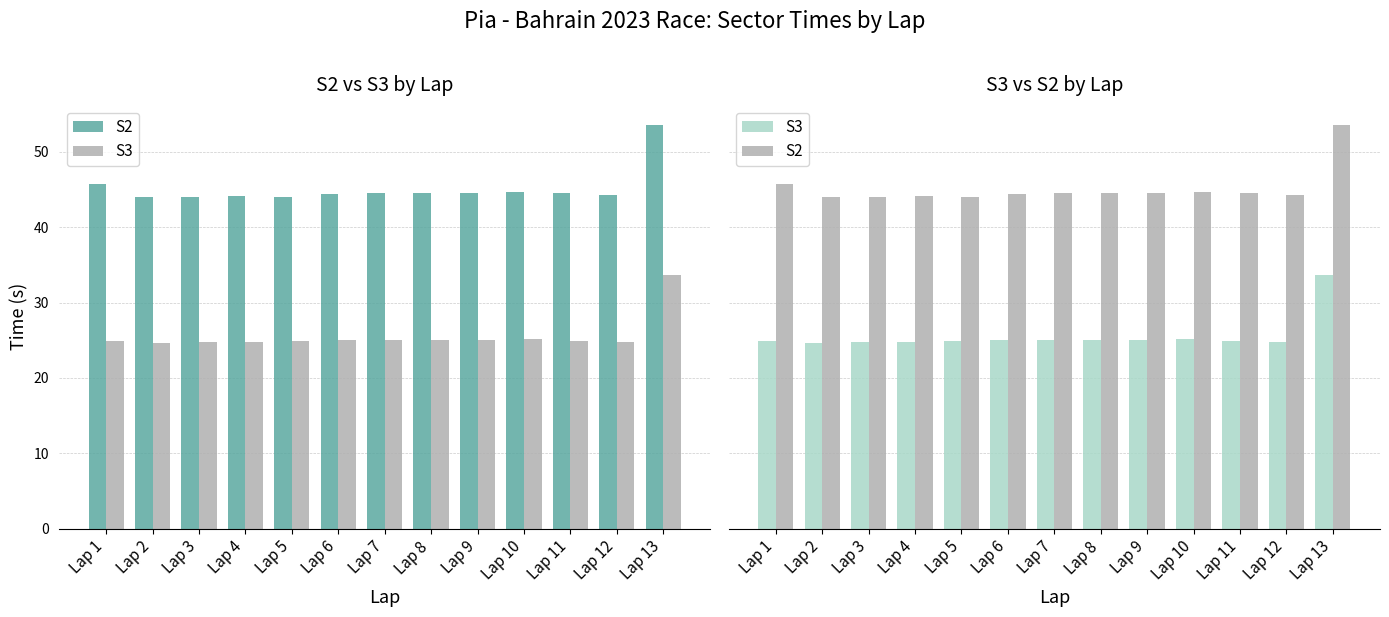

What is the average value of the S2 series?

45.1